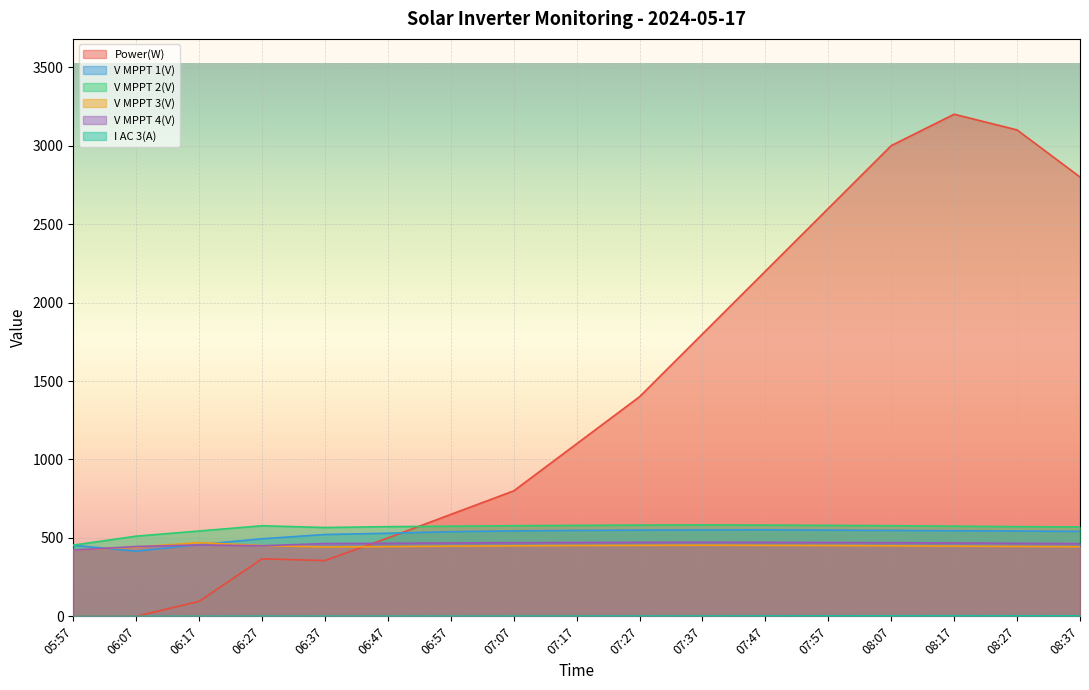

Reading right to left, transcribe all the data shown in this chart.

Power(W): 08:37=2800.0	08:27=3100.0	08:17=3200.0	08:07=3000.0	07:57=2600.0	07:47=2200.0	07:37=1800.0	07:27=1400.0	07:17=1100.0	07:07=800.0	06:57=650.0	06:47=500.0	06:37=356.0	06:27=367.0	06:17=96.0	06:07=1.0	05:57=0.0
V MPPT 1(V): 08:37=542.0	08:27=544.0	08:17=546.0	08:07=548.0	07:57=550.0	07:47=552.0	07:37=551.0	07:27=550.0	07:17=548.0	07:07=545.0	06:57=540.0	06:47=530.0	06:37=522.0	06:27=494.9	06:17=458.0	06:07=415.8	05:57=453.5
V MPPT 2(V): 08:37=570.0	08:27=572.0	08:17=575.0	08:07=578.0	07:57=580.0	07:47=582.0	07:37=583.0	07:27=582.0	07:17=580.0	07:07=578.0	06:57=575.0	06:47=572.0	06:37=566.5	06:27=577.7	06:17=544.3	06:07=511.5	05:57=454.2
V MPPT 3(V): 08:37=444.0	08:27=446.0	08:17=448.0	08:07=450.0	07:57=452.0	07:47=453.0	07:37=454.0	07:27=453.0	07:17=452.0	07:07=450.0	06:57=448.0	06:47=445.0	06:37=442.6	06:27=451.5	06:17=470.3	06:07=441.9	05:57=423.0
V MPPT 4(V): 08:37=464.0	08:27=466.0	08:17=468.0	08:07=470.0	07:57=471.0	07:47=472.0	07:37=473.0	07:27=472.0	07:17=471.0	07:07=470.0	06:57=468.0	06:47=466.0	06:37=464.4	06:27=450.3	06:17=455.5	06:07=445.4	05:57=422.8
I AC 3(A): 08:37=3.8	08:27=4.0	08:17=4.2	08:07=4.0	07:57=3.6	07:47=3.2	07:37=2.8	07:27=2.4	07:17=2.1	07:07=1.8	06:57=1.6	06:47=1.4	06:37=1.2	06:27=1.3	06:17=0.7	06:07=0.8	05:57=0.0